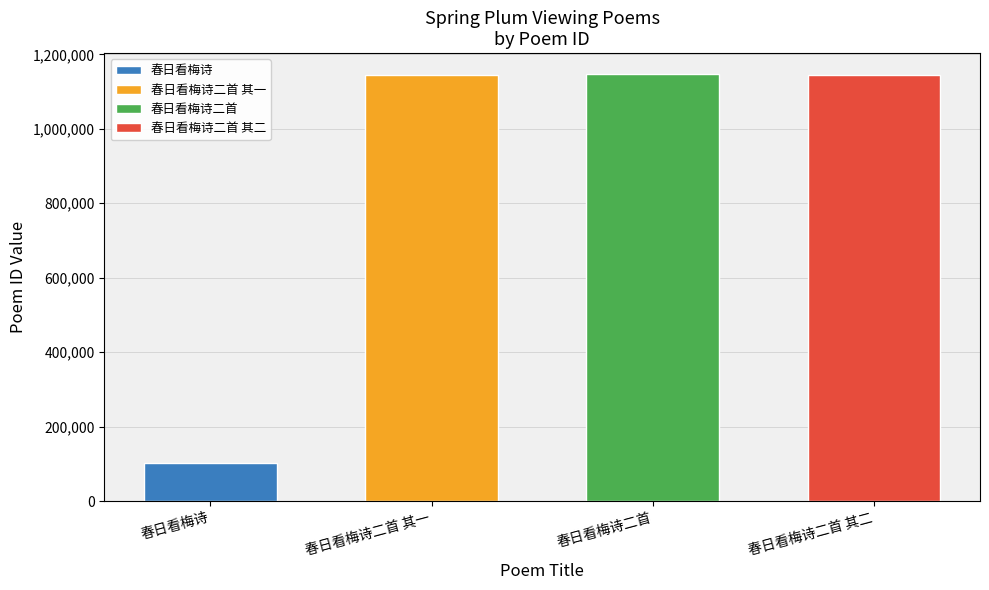

Reading left to right, extract all data points from this chart.

春日看梅诗=101627	春日看梅诗二首 其一=1145683	春日看梅诗二首=1145893	春日看梅诗二首 其二=1145684